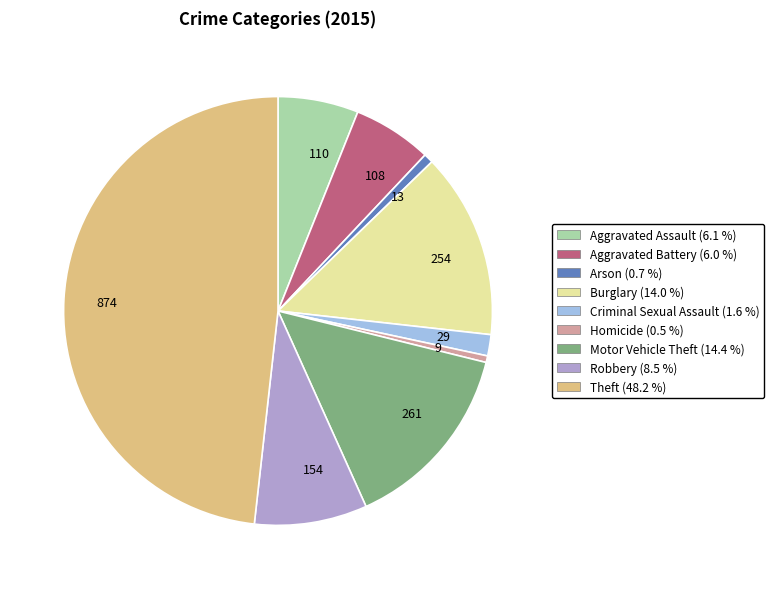

Does any single category account for the majority?

No